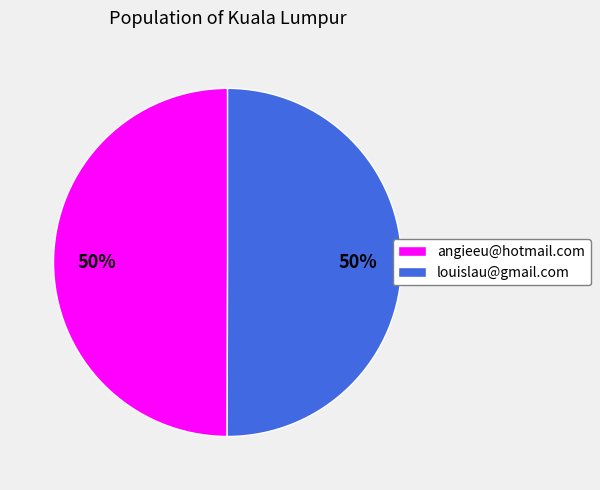

What percentage is the angieeu@hotmail.com slice, to the nearest percent?

50%